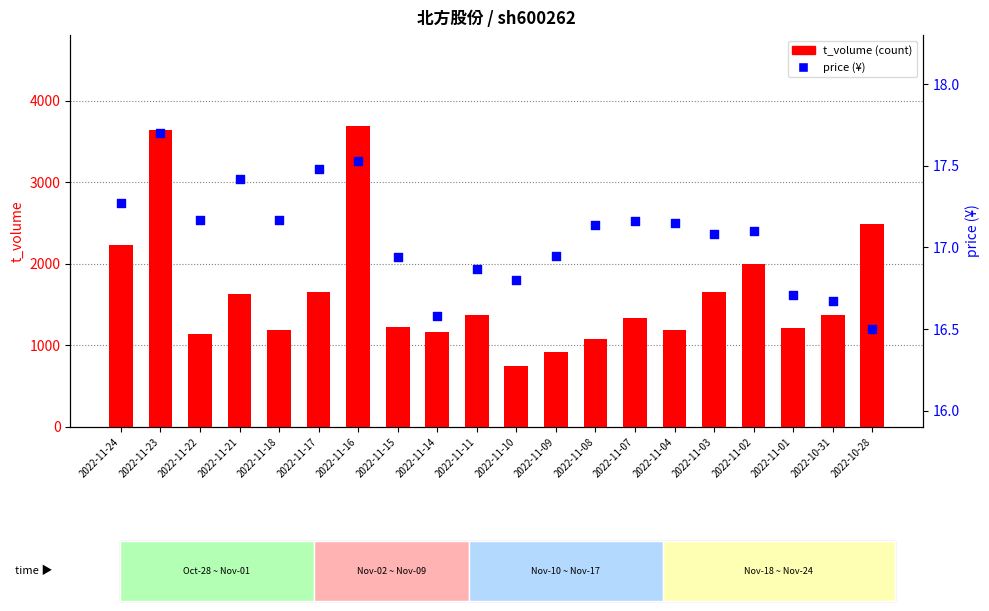

What is the total value across all series at 2022-11-17?

1678.5